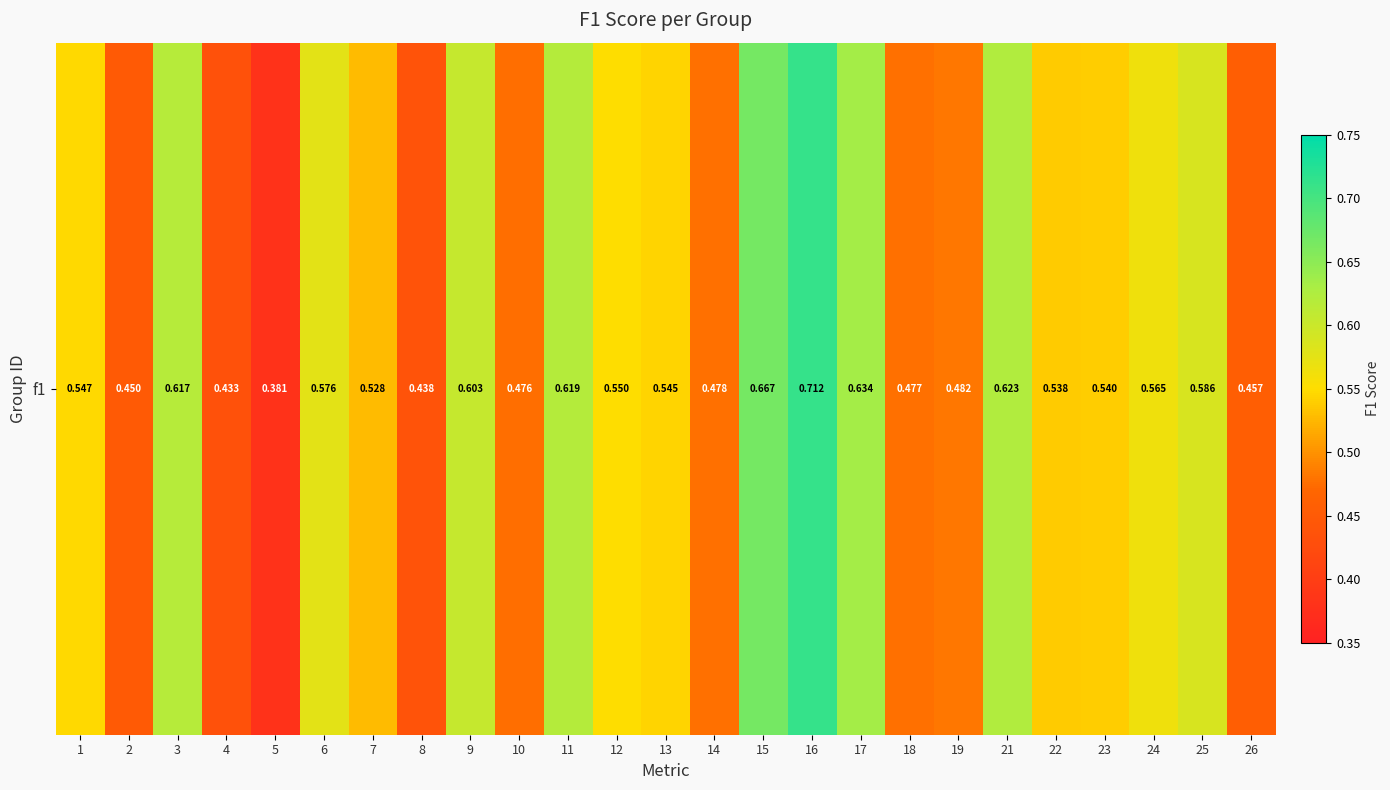

How many data points does each series have?

25